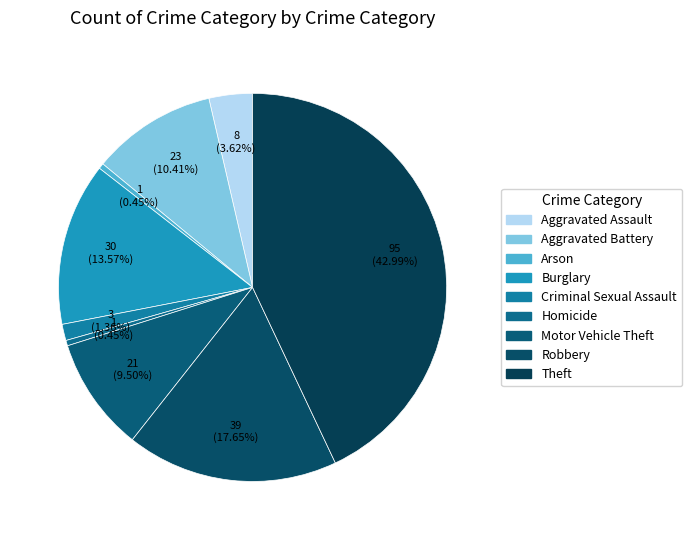

What is the largest slice in the pie chart?

Theft